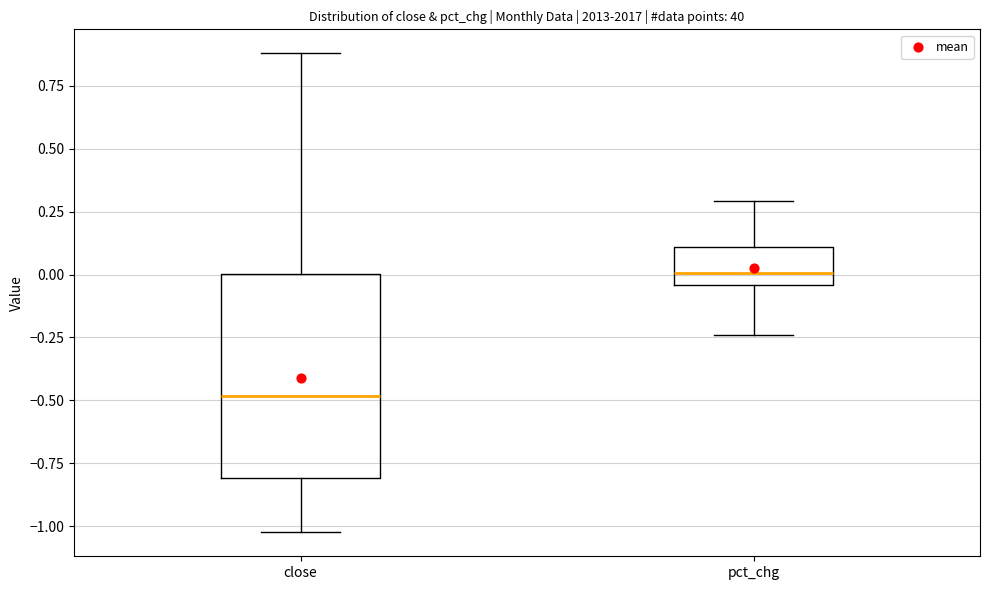

Reading left to right, read every box against the y-axis: the position of its median line, the range the box covers, and the ends of its whiskers. The values are not printed on the chart, so give them approximately, as read against the axis.

close: median -0.50, box -0.80 to 0.00, whiskers -1.00 to 0.90
pct_chg: median 0.00, box -0.05 to 0.10, whiskers -0.25 to 0.30